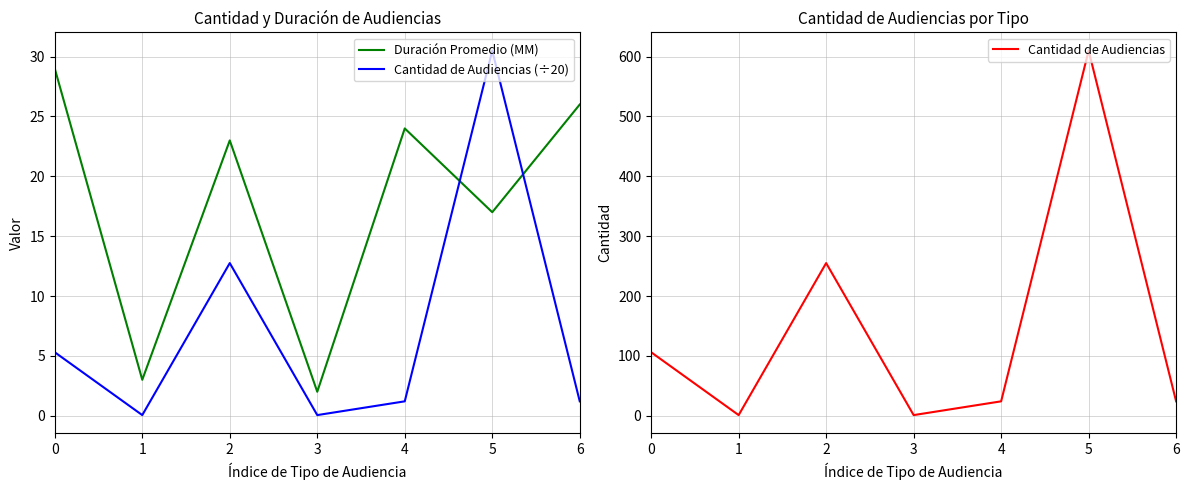

List the series in order of their peak value, lowest first.

Duración Promedio (MM), Cantidad de Audiencias (÷20), Cantidad de Audiencias